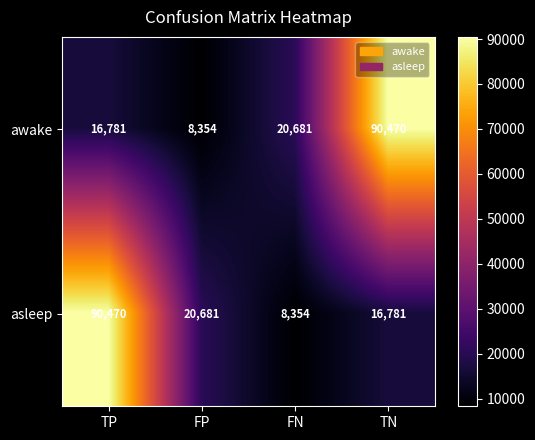

What is the maximum value shown in the chart?

90470